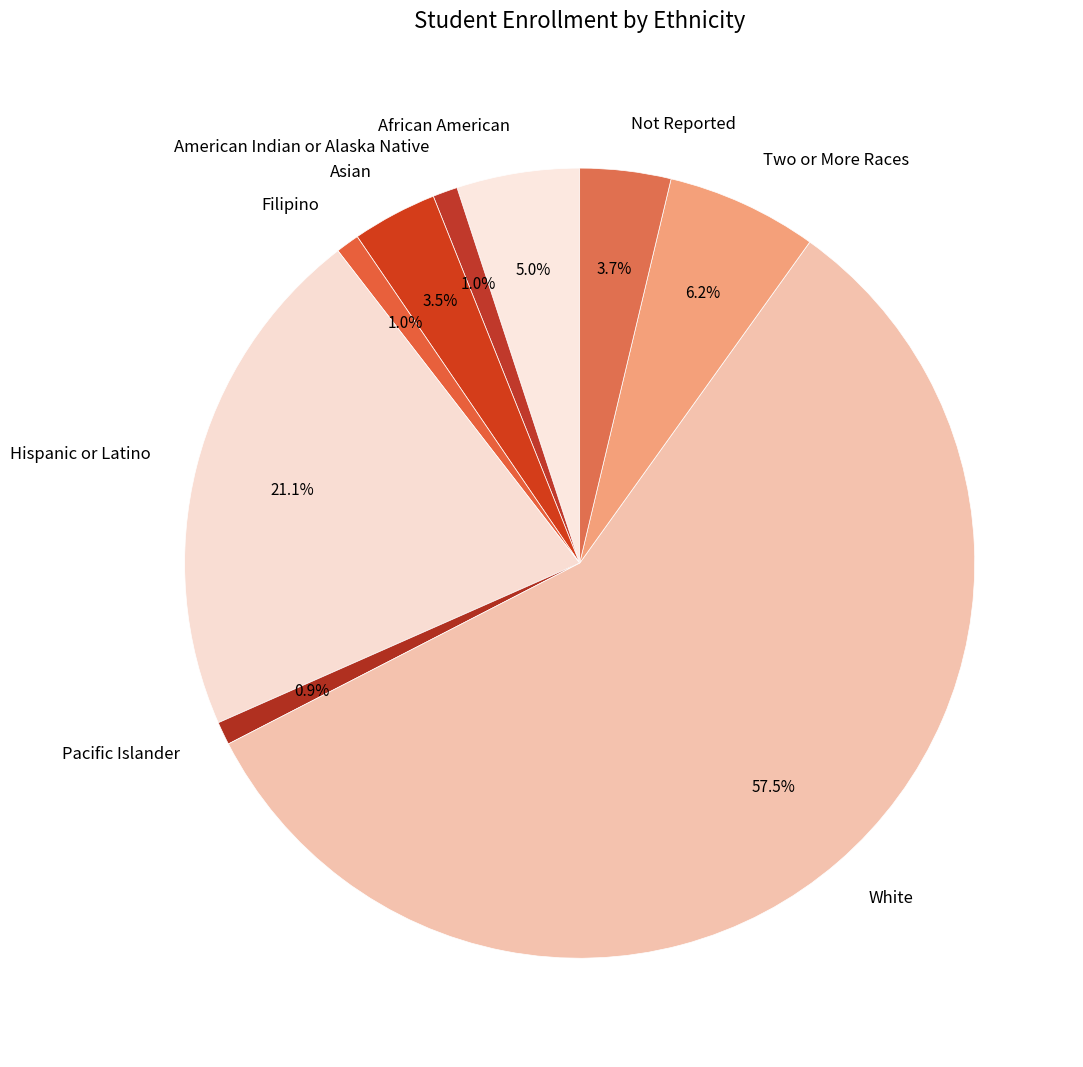

How many slices are in this pie chart?

9